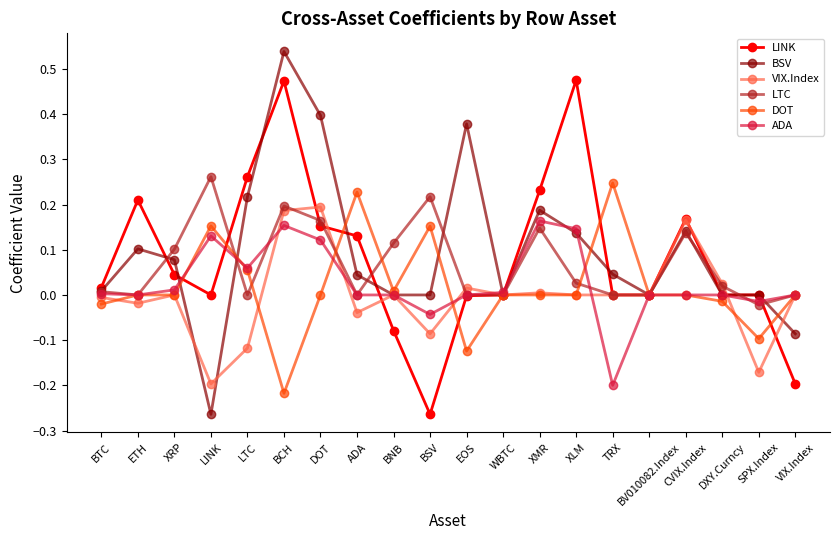

Is it true that DOT equals -0.0 at BTC?

True